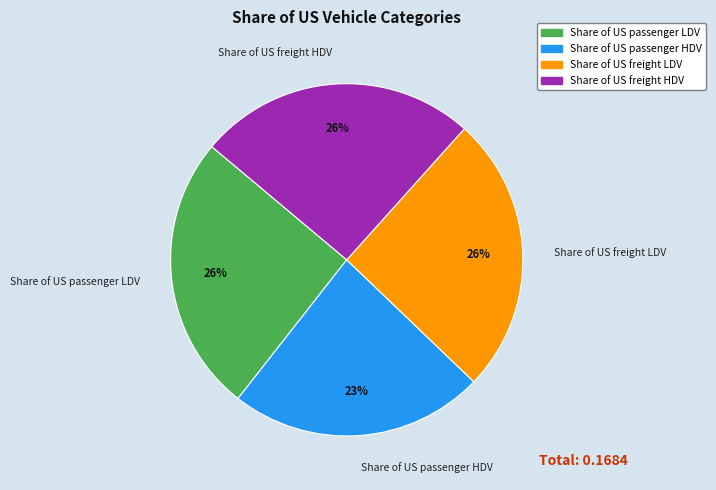

Count the number of slices in the pie.

4